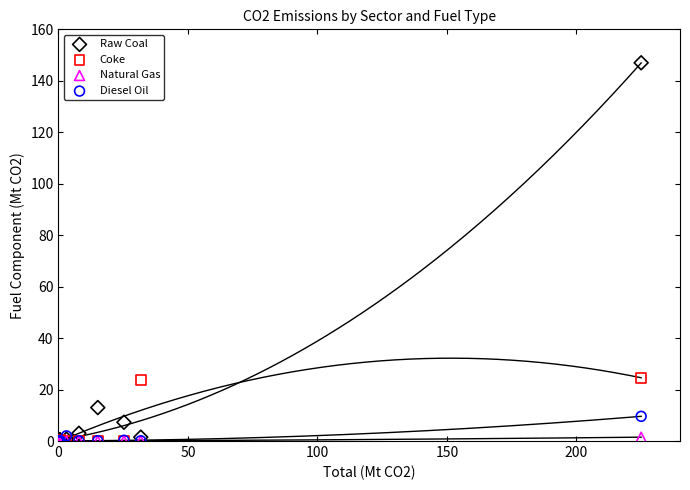

What are all the series names shown in the legend?

Raw Coal, Coke, Natural Gas, Diesel Oil